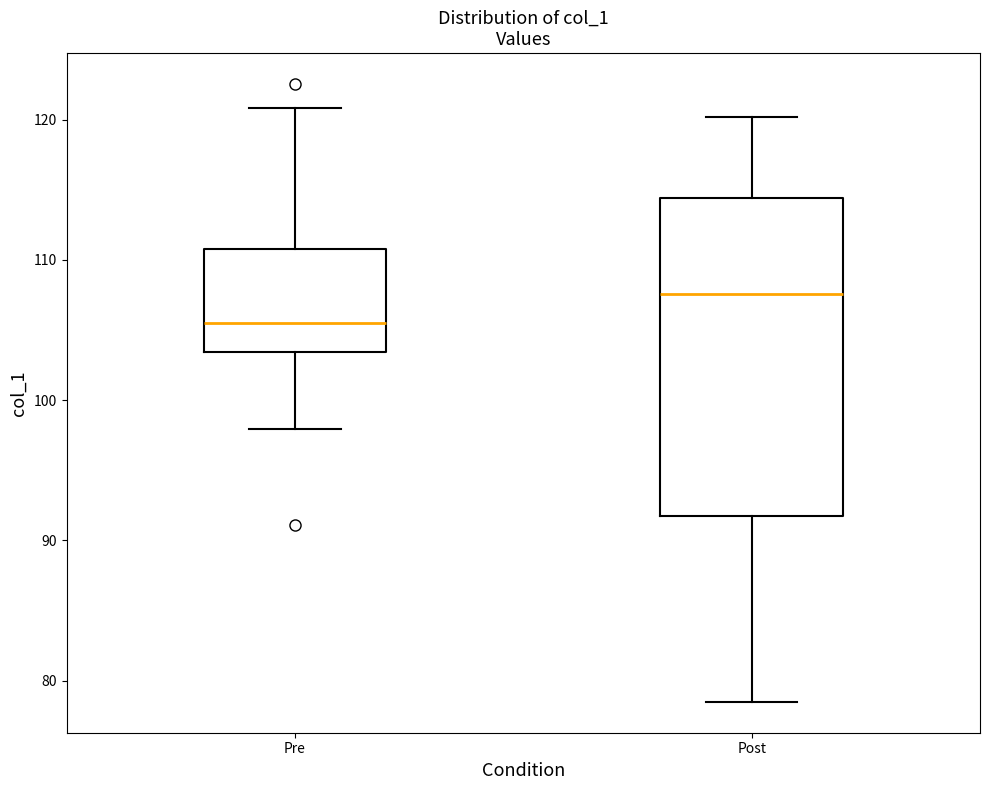

Reading left to right, read every box against the y-axis: the position of its median line, the range the box covers, and the ends of its whiskers. The values are not printed on the chart, so give them approximately, as read against the axis.

Pre: median 106, box 103 to 111, whiskers 98 to 121
Post: median 108, box 92 to 114, whiskers 78 to 120